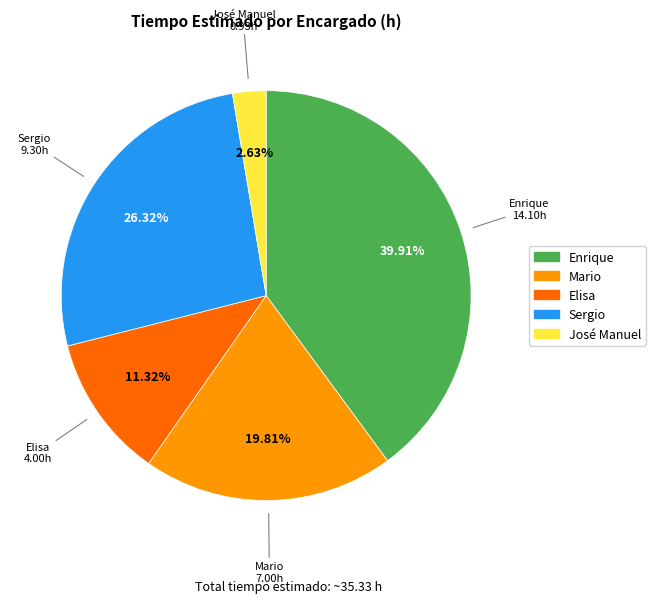

What percentage is the Elisa slice, to the nearest percent?

11%